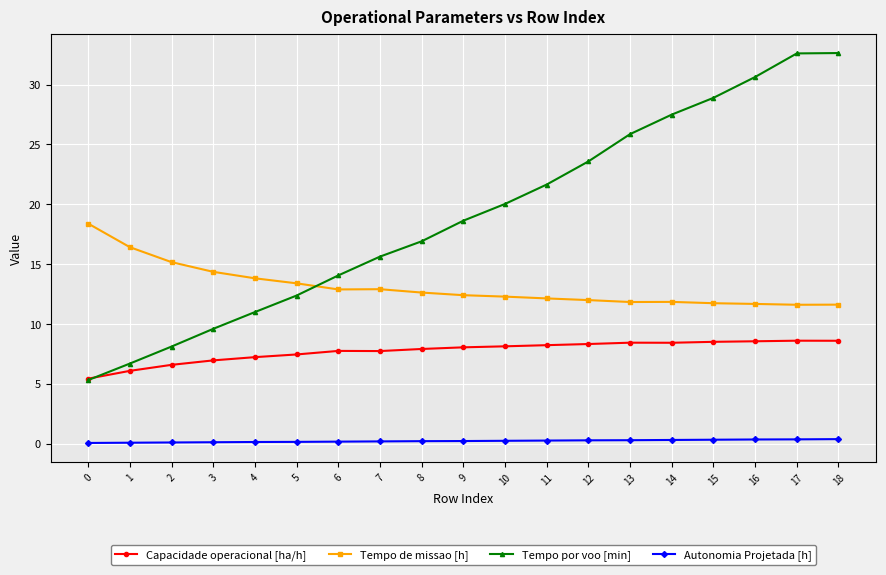

At 9, list the series in order from largest to smallest.

Tempo por voo [min], Tempo de missao [h], Capacidade operacional [ha/h], Autonomia Projetada [h]